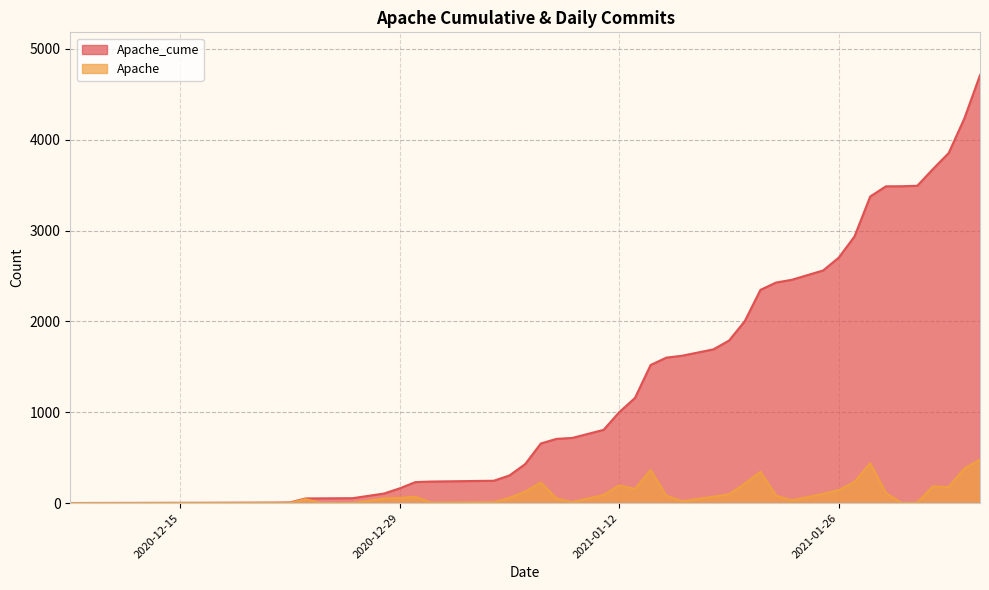

Between 2020-12-21 and 2021-01-12, which is larger?

2021-01-12